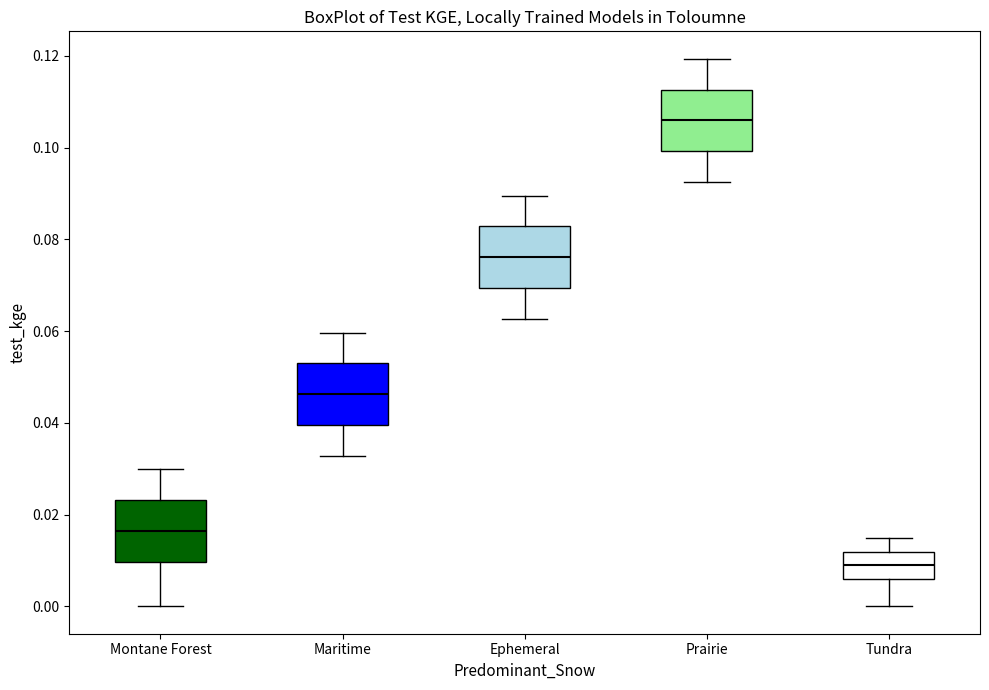

Reading left to right, transcribe this box plot: for each box, give where its median line is, the range the box spans, and where its two whiskers end, as read against the y-axis. The values are not printed on the chart, so give them approximately, as read against the axis.

Montane Forest: median 0.016, box 0.010 to 0.024, whiskers 0.000 to 0.030
Maritime: median 0.046, box 0.040 to 0.052, whiskers 0.032 to 0.060
Ephemeral: median 0.076, box 0.070 to 0.082, whiskers 0.062 to 0.090
Prairie: median 0.106, box 0.100 to 0.112, whiskers 0.092 to 0.120
Tundra: median 0.008, box 0.006 to 0.012, whiskers 0.000 to 0.014